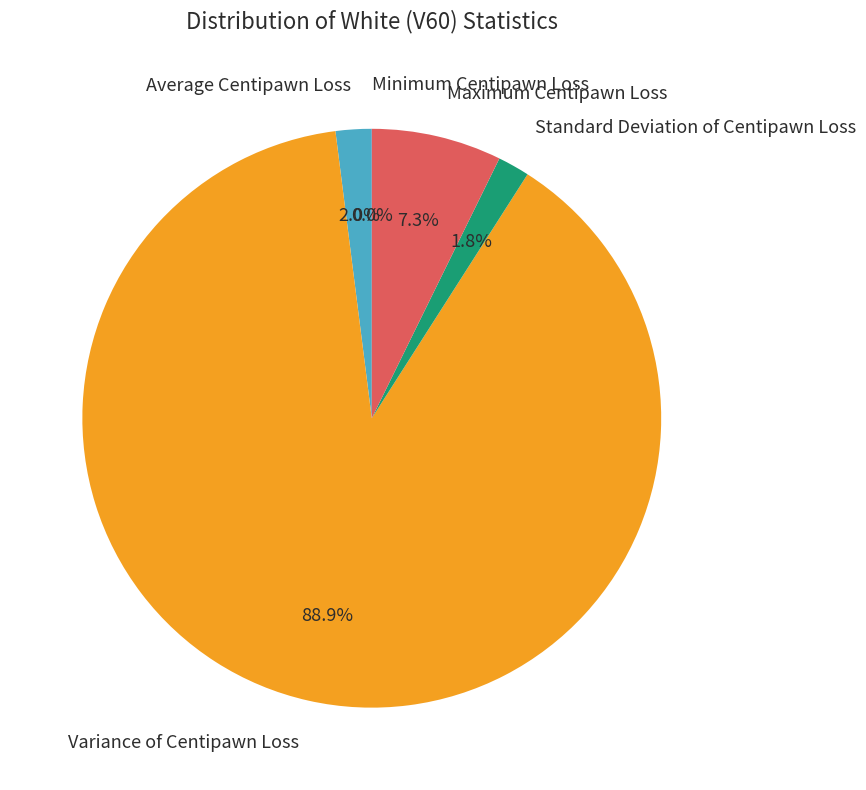

What is the largest slice in the pie chart?

Variance of Centipawn Loss